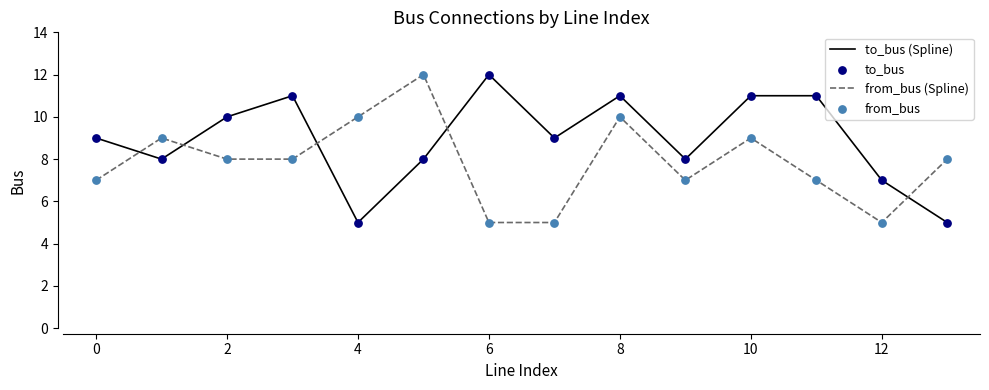

What is the difference between the maximum and minimum values in the from_bus (Spline) series?

7